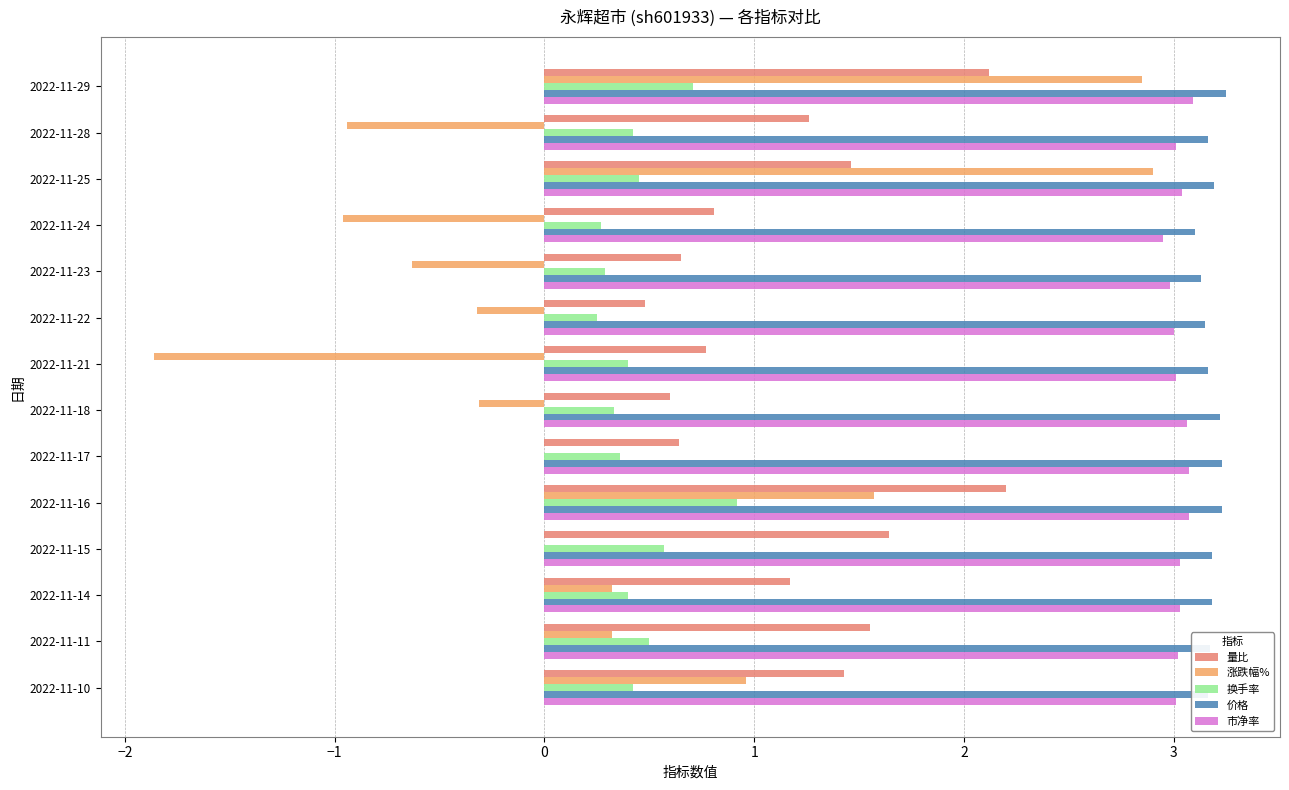

What is the maximum value for 量比?

2.2